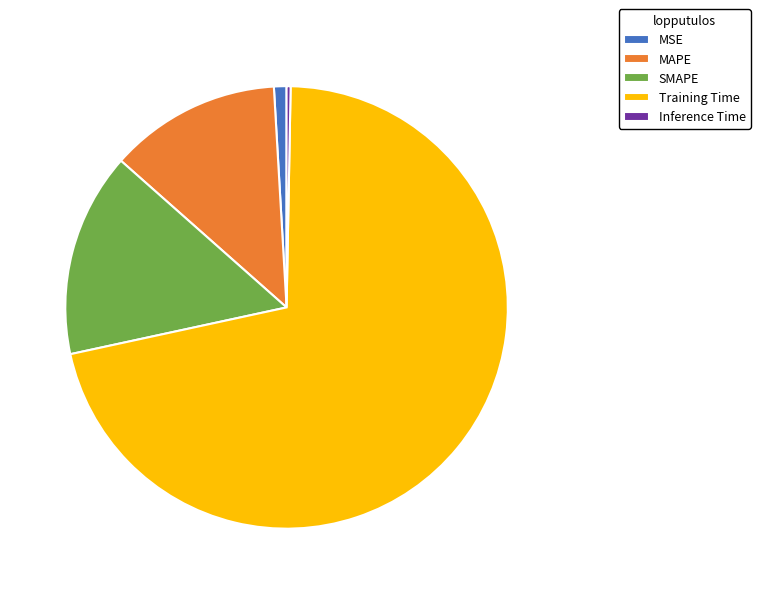

Which slice is the largest?

Training Time